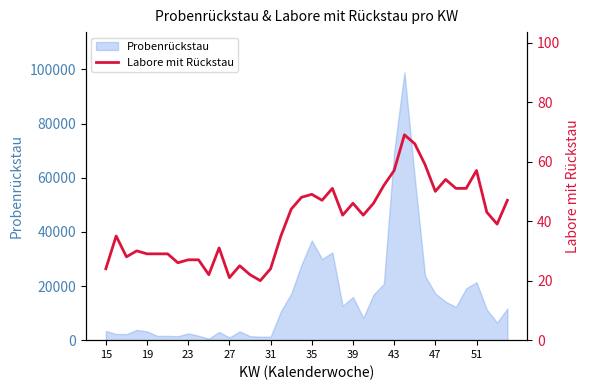

How many categories are shown in the chart?

40